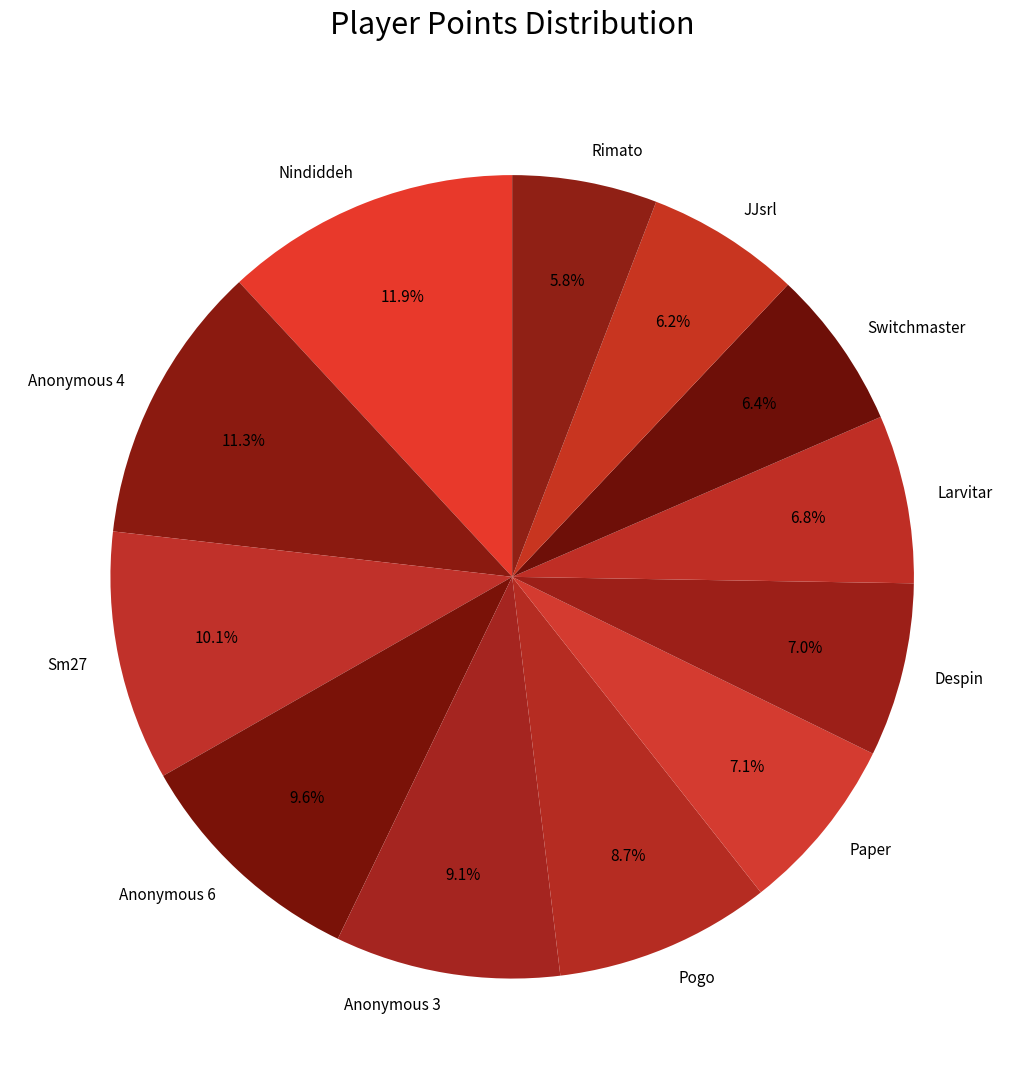

To the nearest percent, what is the combined percentage of Paper and Despin?

14%